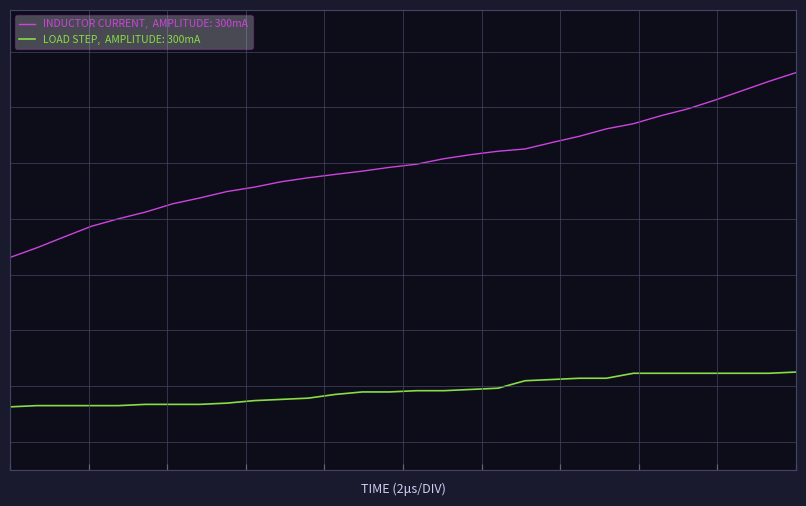

Does the chart have visible grid lines?

No